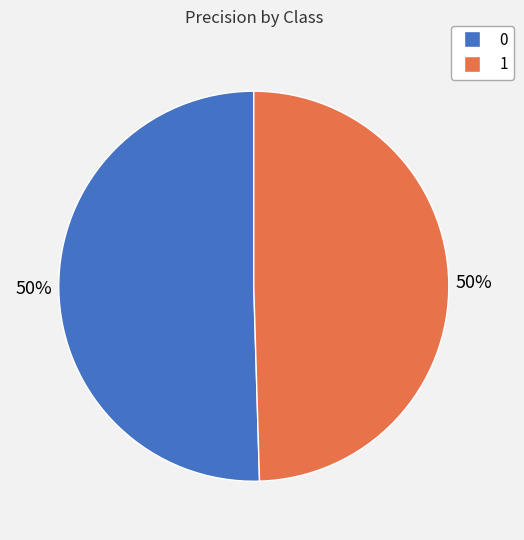

The 1 slice represents 50% of the pie. True or false?

True